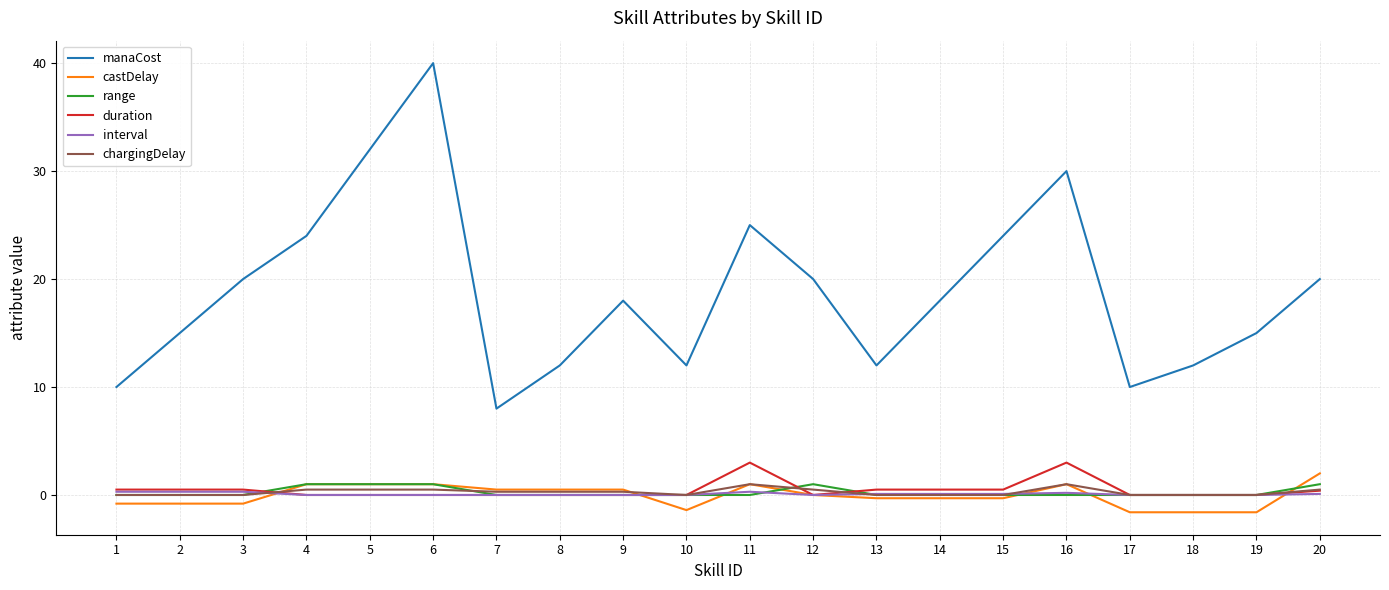

Does the chart have visible grid lines?

Yes